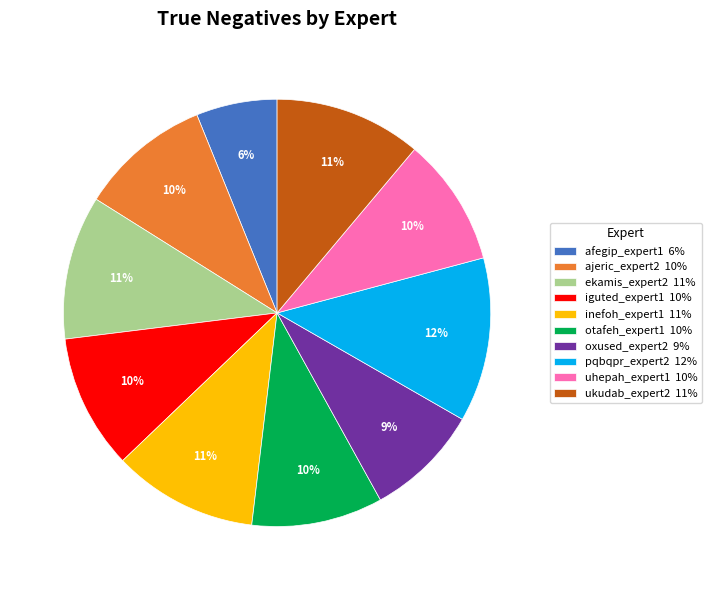

To the nearest percent, what portion does otafeh_expert1 represent?

10%